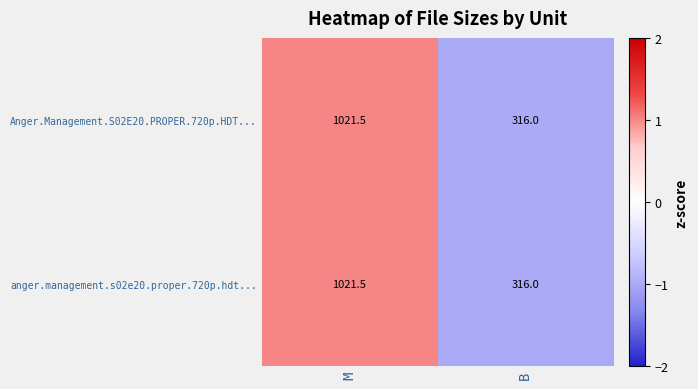

Reading left to right, transcribe all the data shown in this chart.

Anger.Management.S02E20.PROPER.720p.HDT...: 1021.5	316.0
anger.management.s02e20.proper.720p.hdt...: 1021.5	316.0